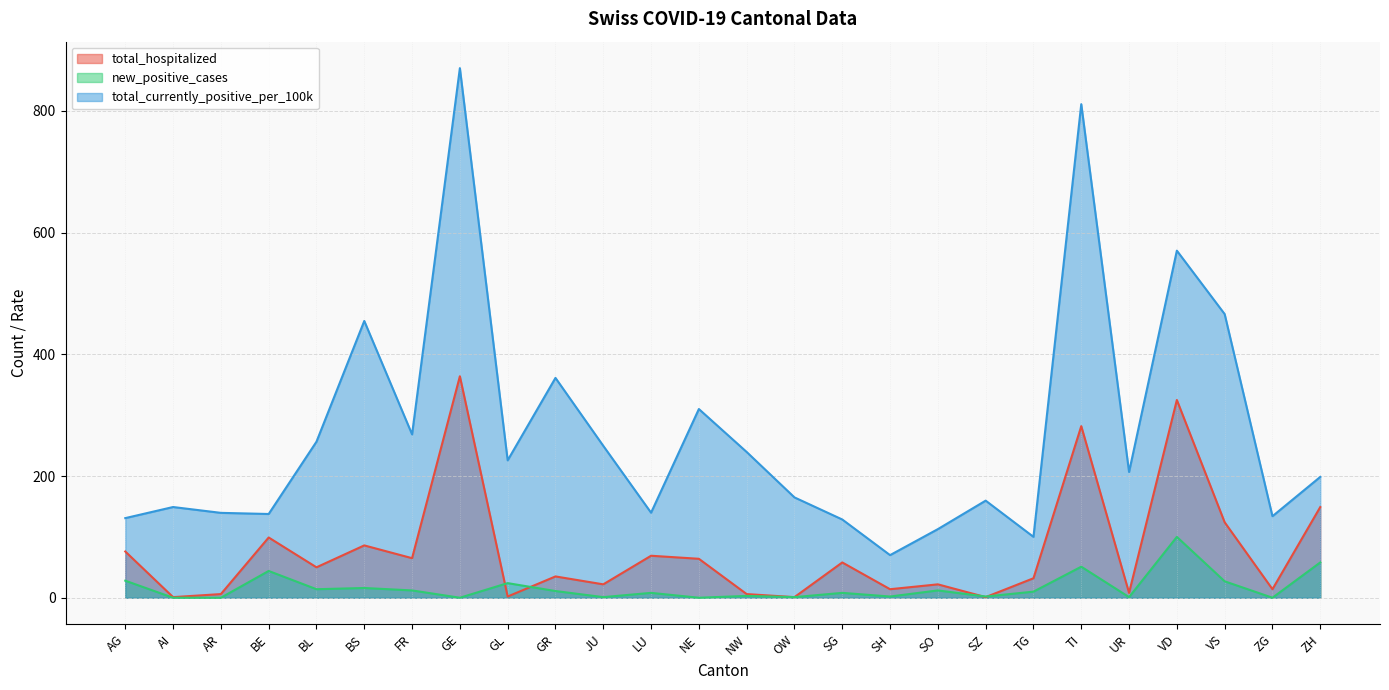

List the series in order of their overall mean, lowest first.

new_positive_cases, total_hospitalized, total_currently_positive_per_100k